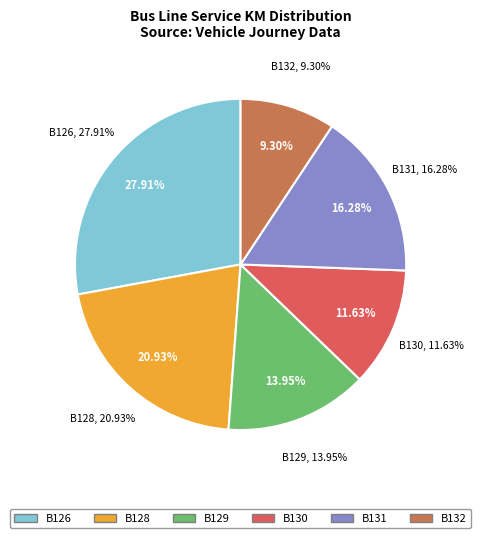

What percentage is NOT represented by B126?

72.1%